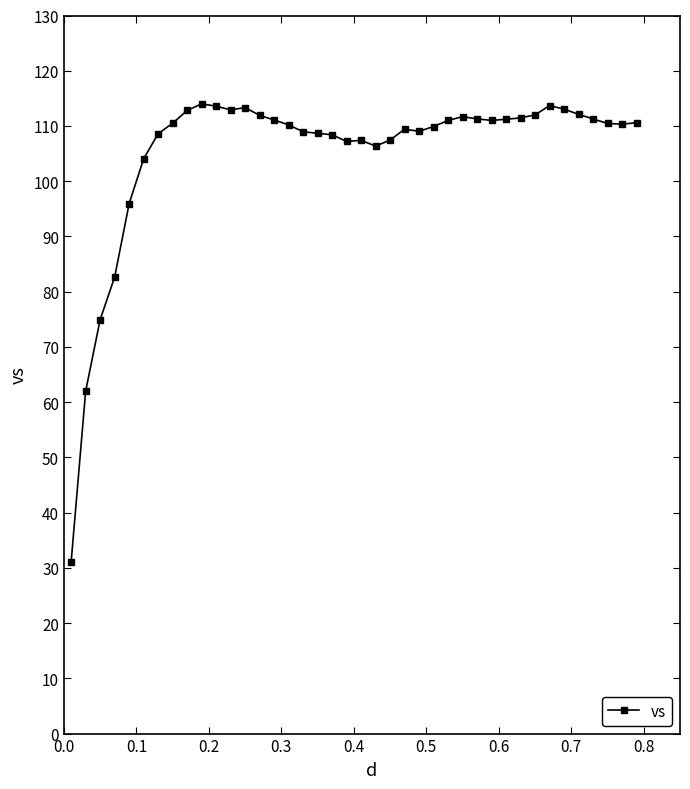

What is the maximum value shown in the chart?

114.0